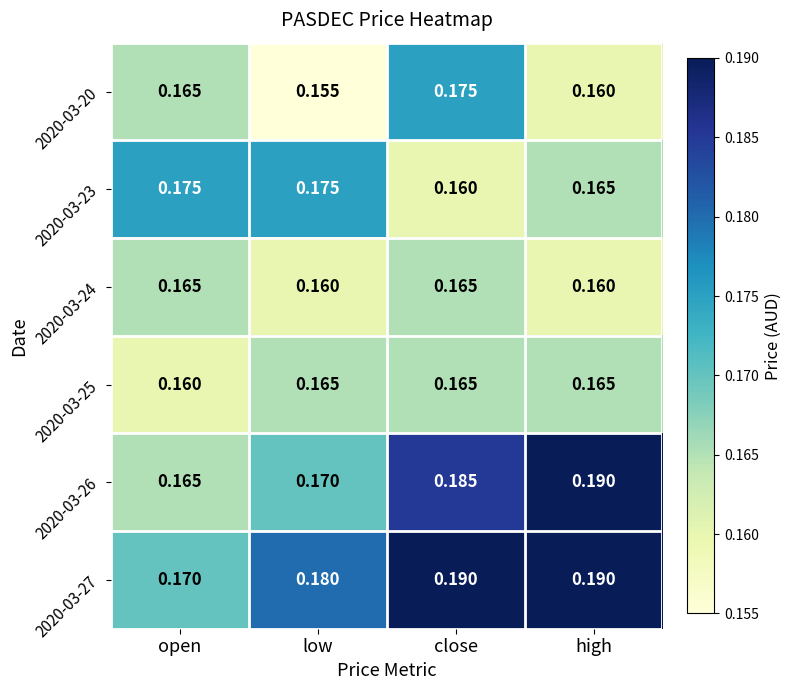

Which category has the lowest value in the 2020-03-20 series?

low